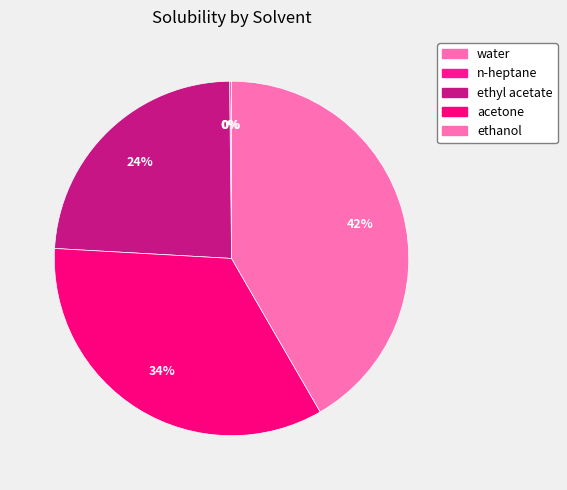

Which category has the biggest portion of the pie?

ethanol